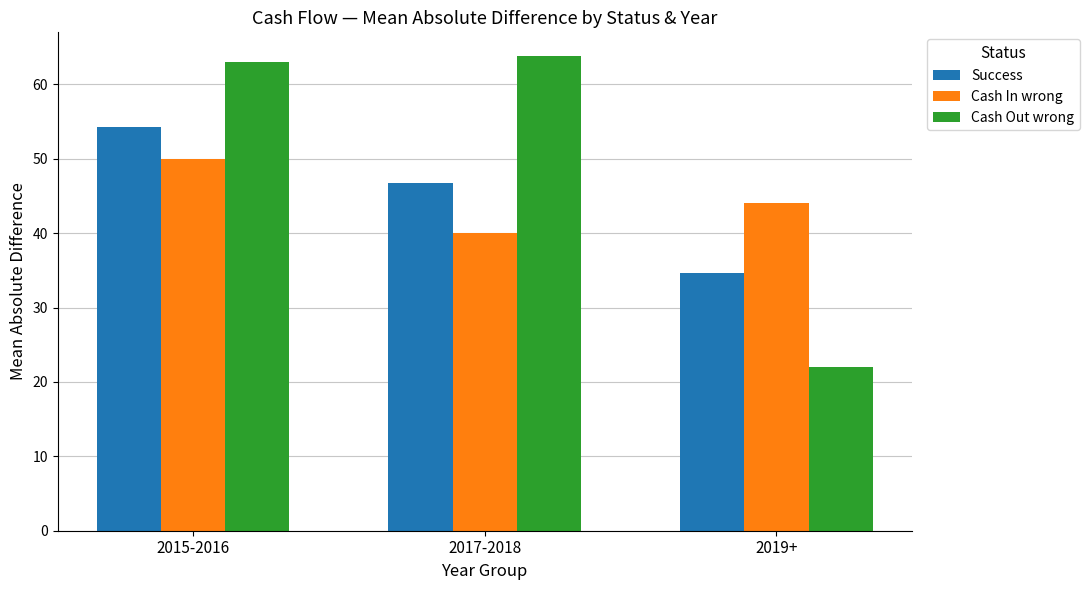

What is the average value of the Cash Out wrong series?

49.6